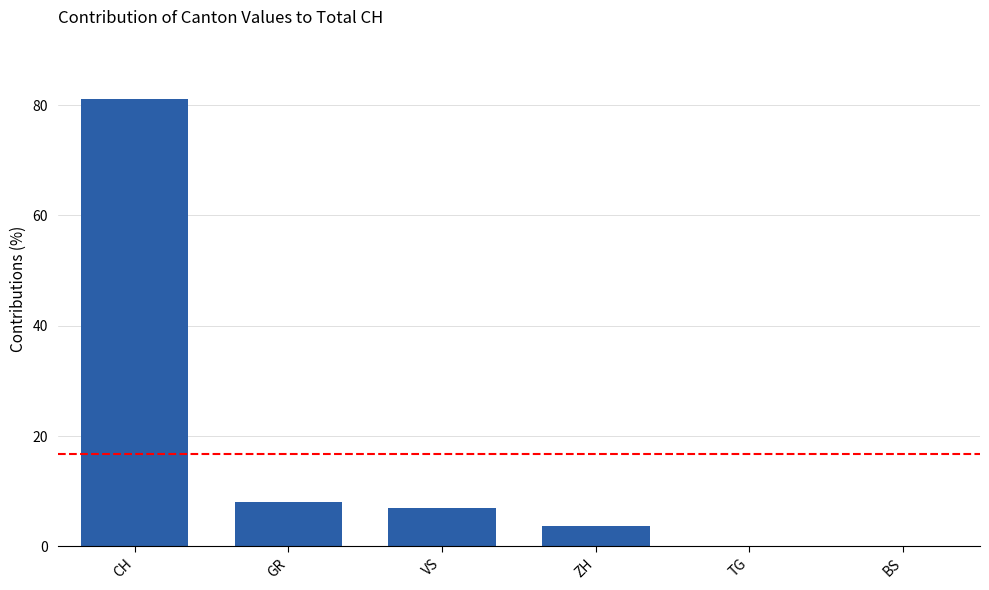

How many values exceed 7?

3